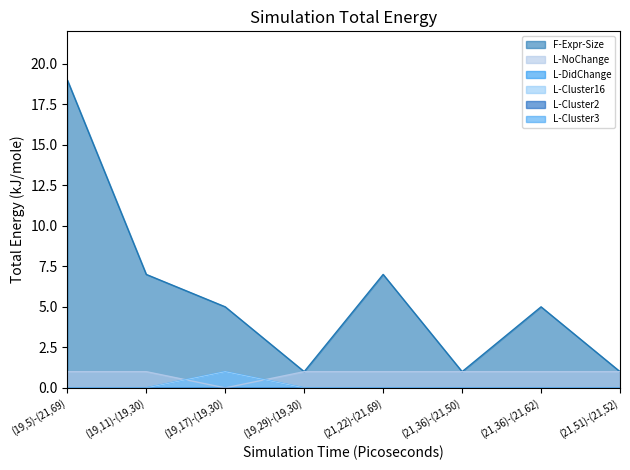

Which series has the widest spread of values?

F-Expr-Size